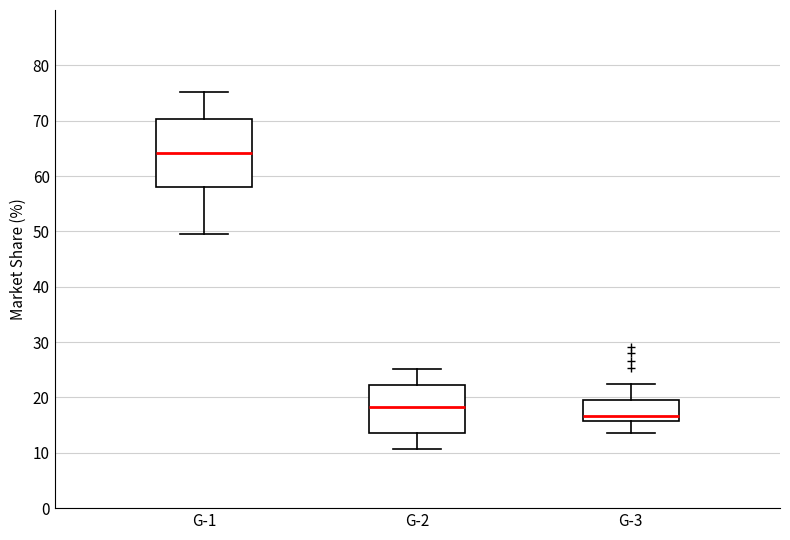

Reading left to right, transcribe this box plot: for each box, give where its median line is, the range the box spans, and where its two whiskers end, as read against the y-axis. The values are not printed on the chart, so give them approximately, as read against the axis.

G-1: median 64, box 58 to 70, whiskers 50 to 75
G-2: median 18, box 14 to 22, whiskers 11 to 25
G-3: median 17, box 16 to 19, whiskers 14 to 23